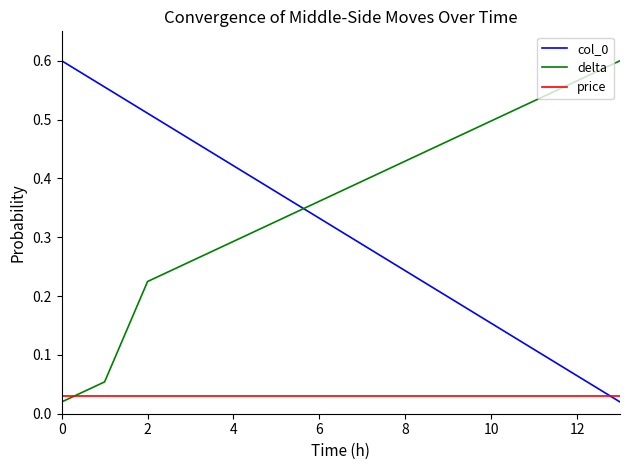

Which series ends up on top after the final intersection of col_0 and price?

price